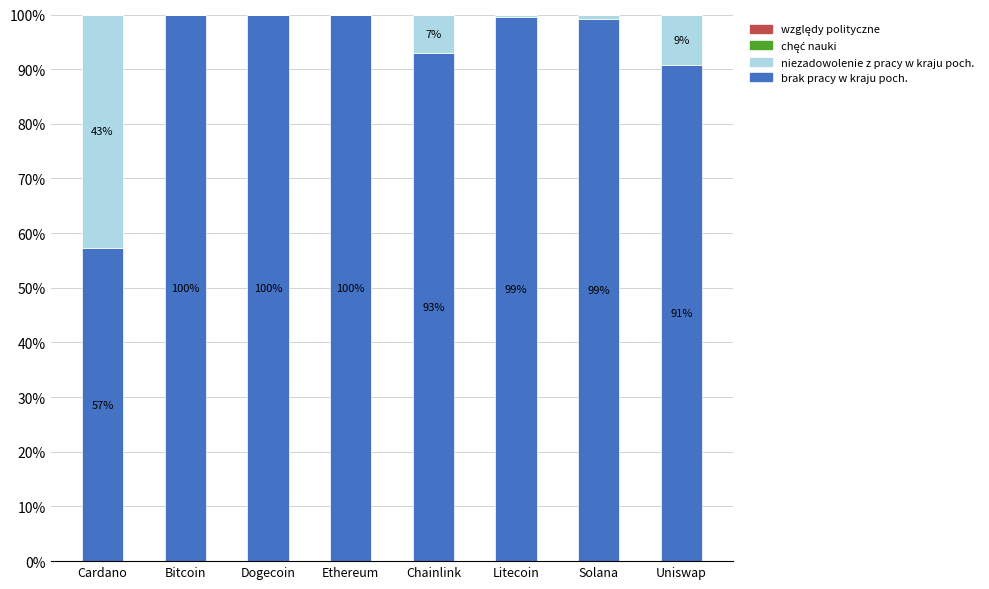

The brak pracy w kraju poch. series shows 100.0 at Bitcoin. True or false?

True